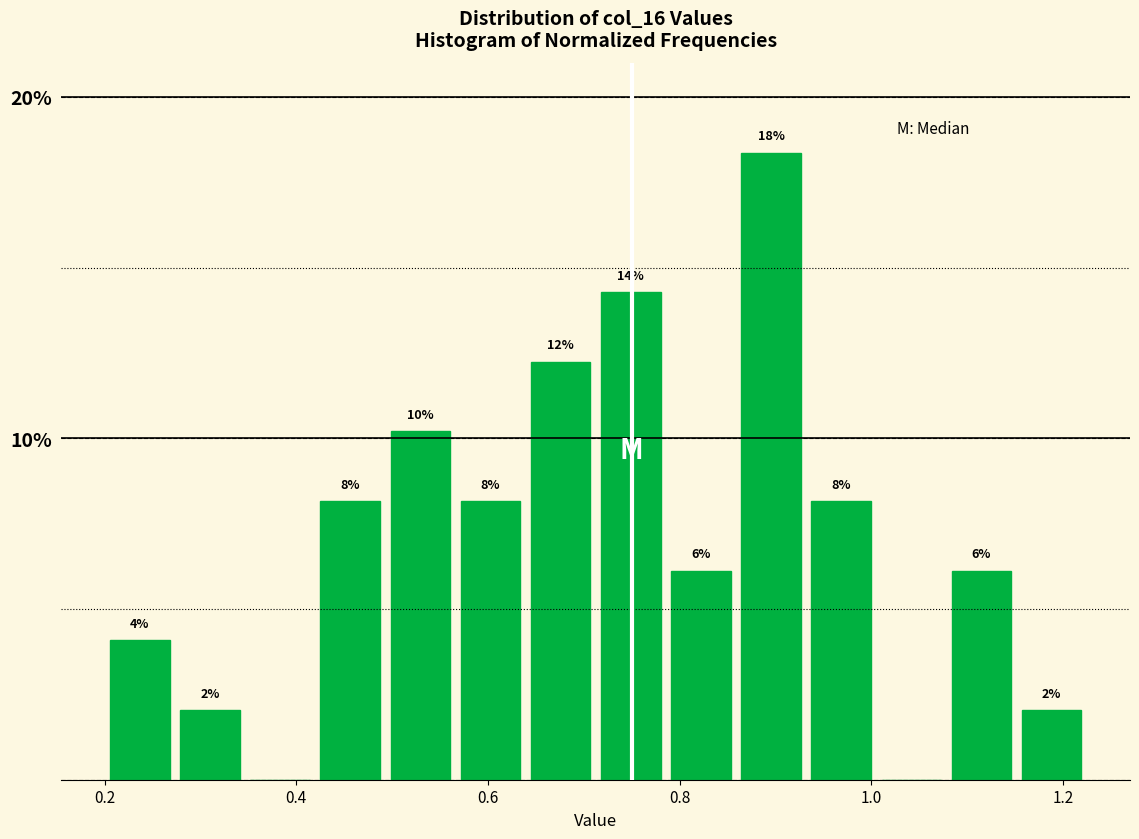

Around what value on the x-axis is the tallest bar? Give the approximate position of its centre, as read against the axis.

0.90